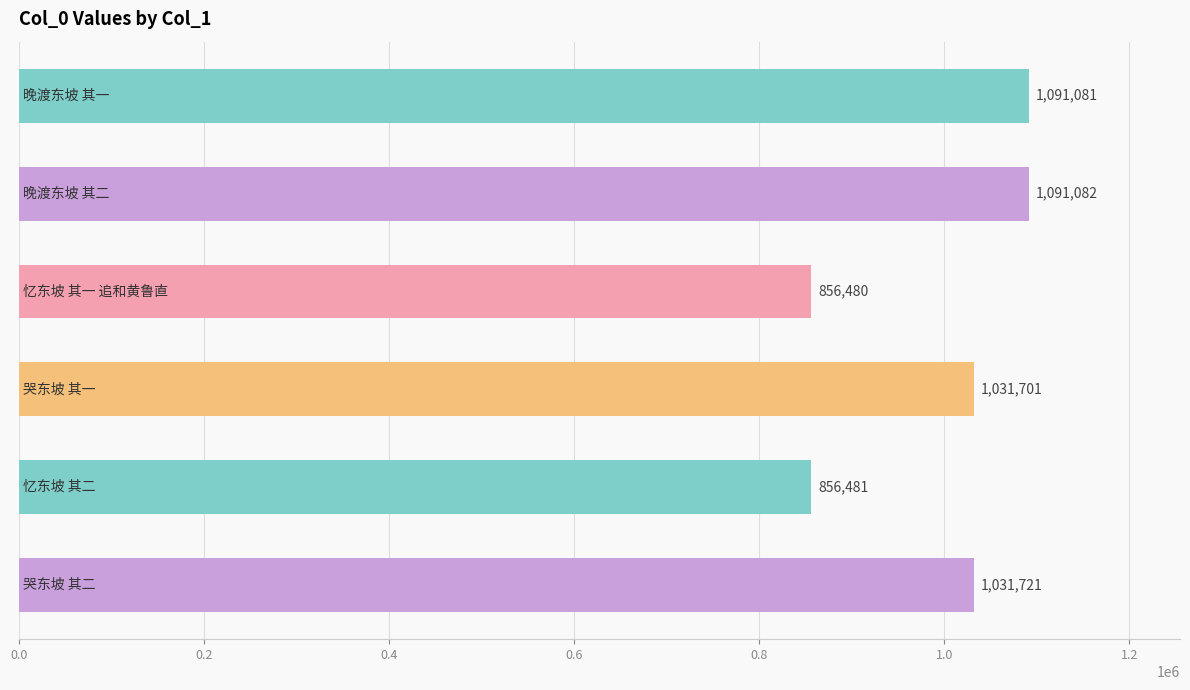

What is the average value?

993091